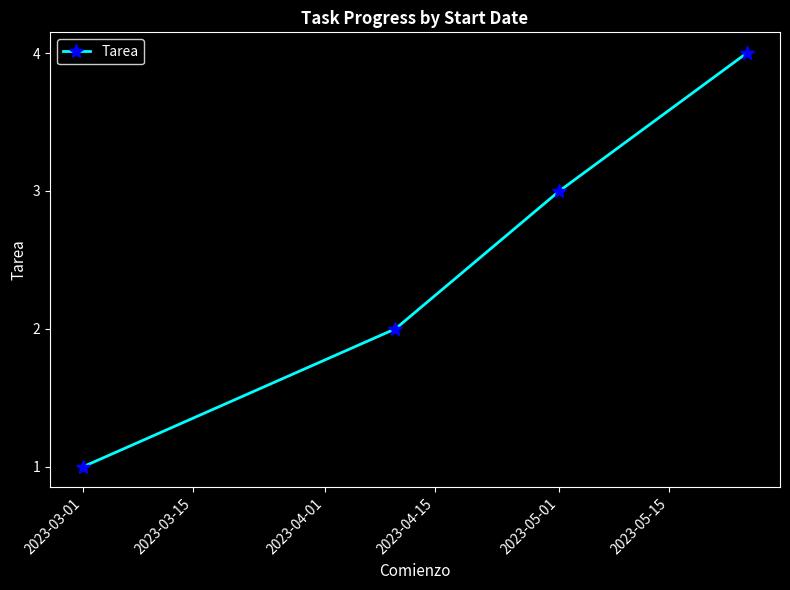

True or false: there are more than 1 points higher than both neighbors.

False